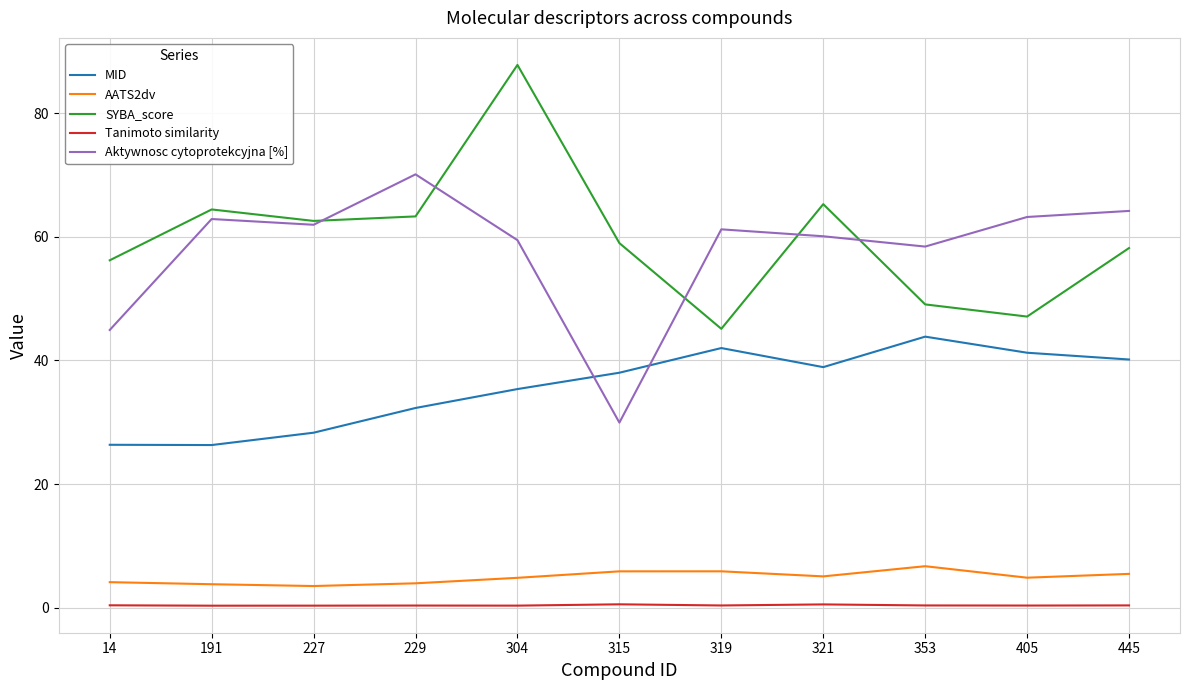

Between which two adjacent categories do Aktywnosc cytoprotekcyjna [%] and MID first intersect?

304 and 315